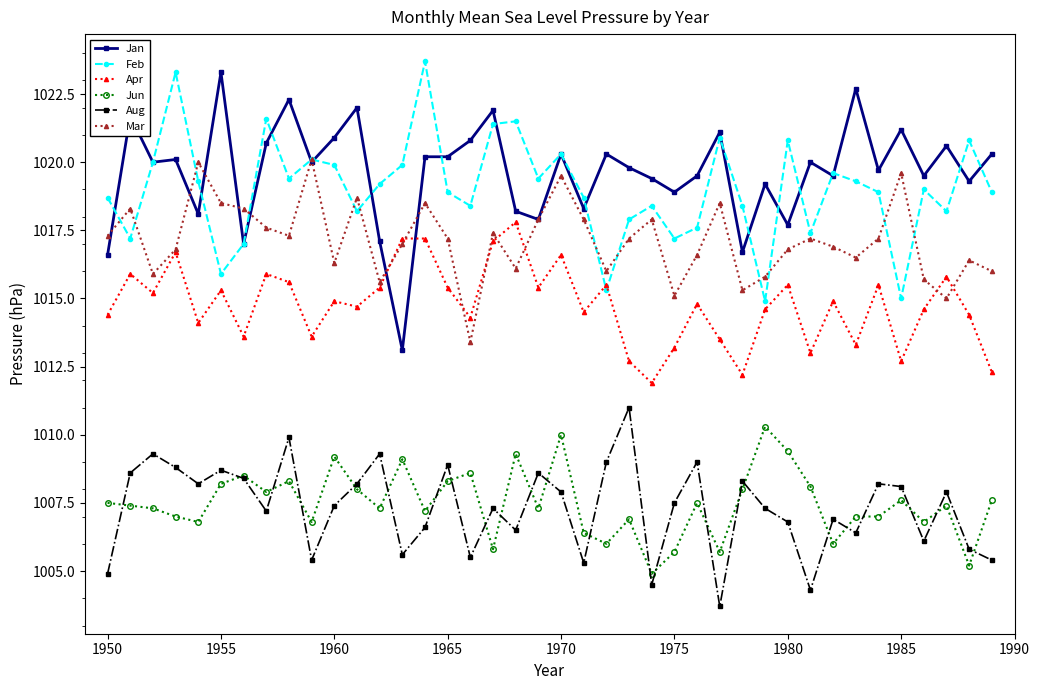

What is the smallest value displayed?

1003.7